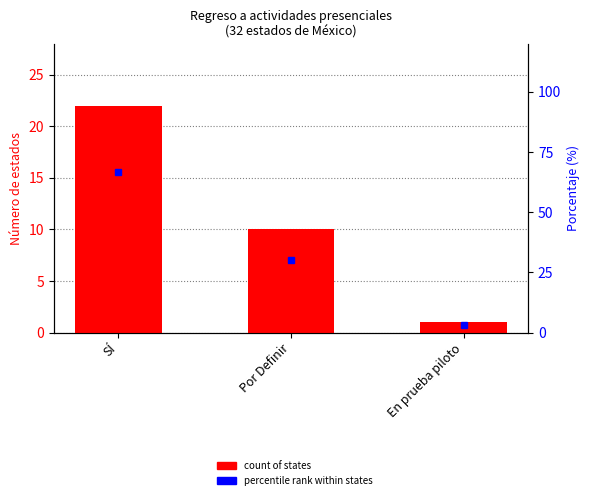

Which has a higher value, Por Definir or SÍ?

SÍ